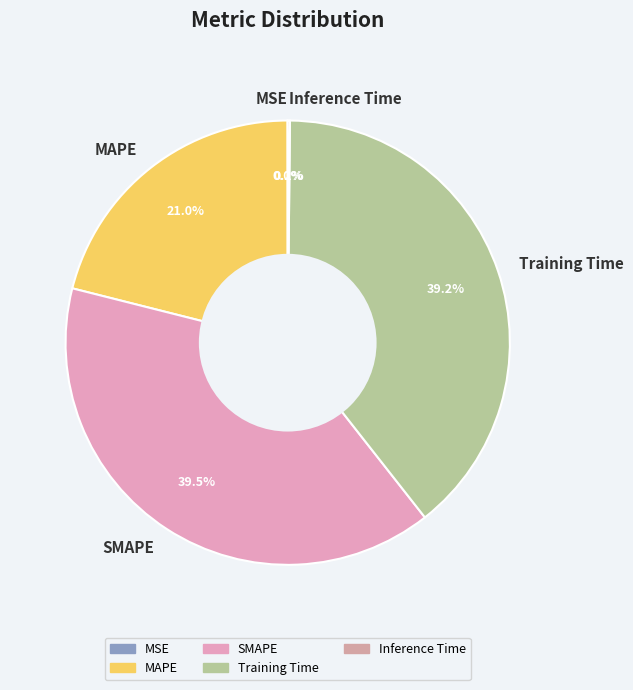

Is there any slice that represents more than half of the pie?

No